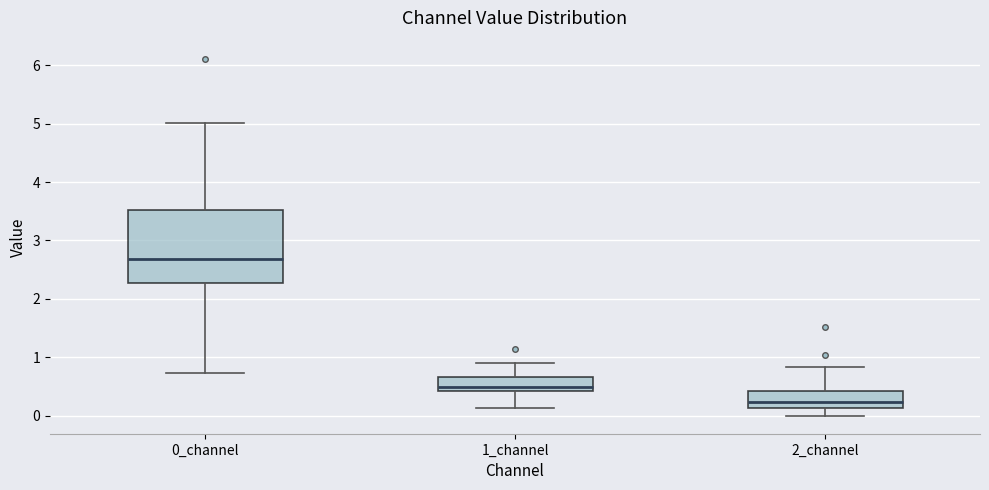

Which box's median line is the lowest?

2_channel